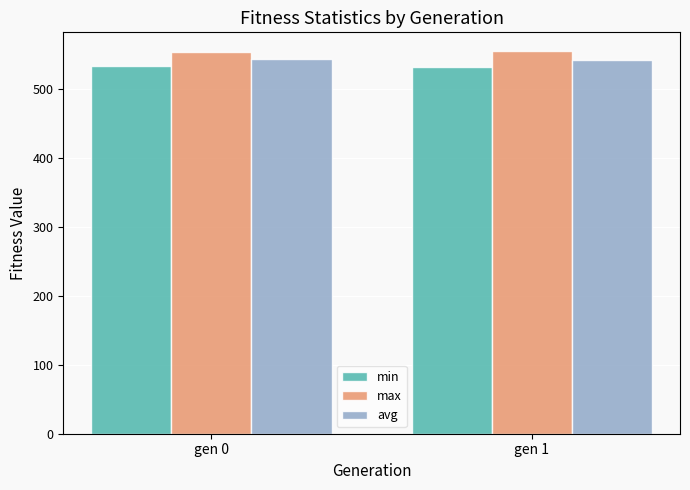

Rank the series by their maximum value, from highest to lowest.

max, avg, min